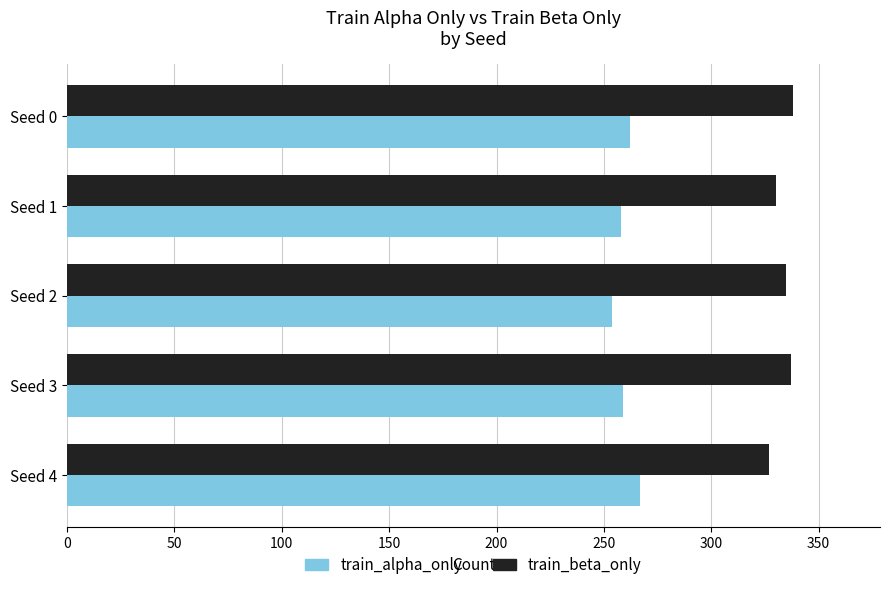

What is the difference between the second highest and second lowest values in the train_alpha_only series?

4